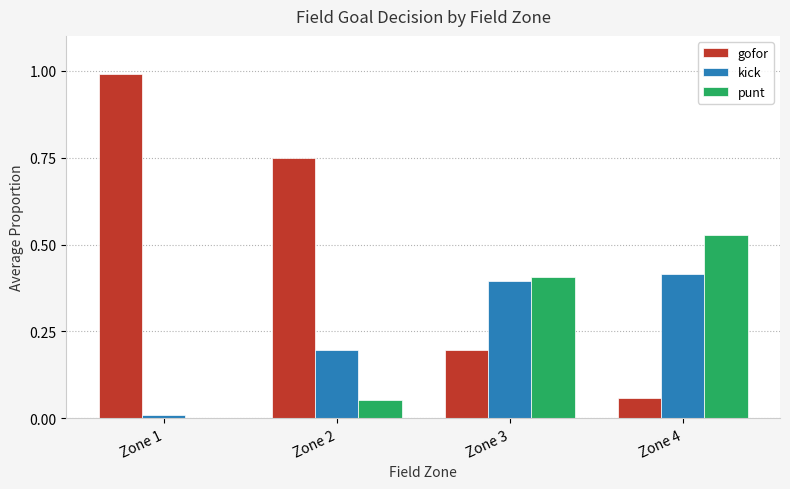

The value of gofor at Zone 3 is 0.2. True or false?

True